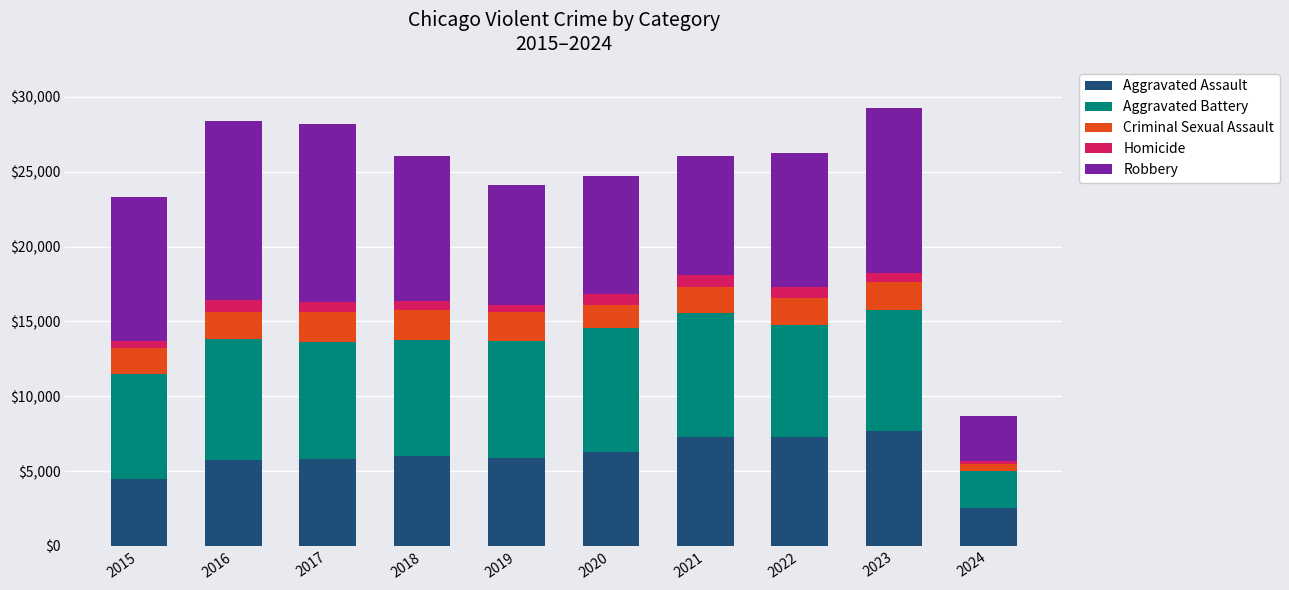

Which category has the lowest value in the Aggravated Assault series?

2024